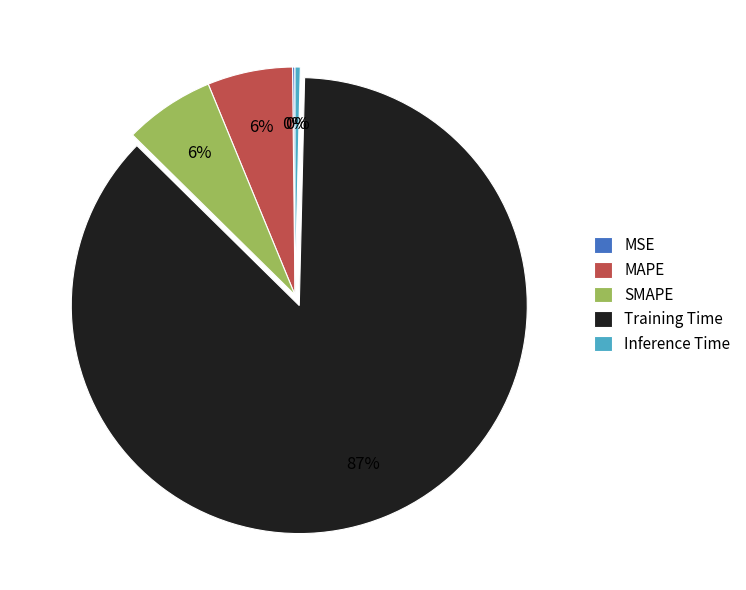

Which has a higher value, Training Time or MAPE?

Training Time